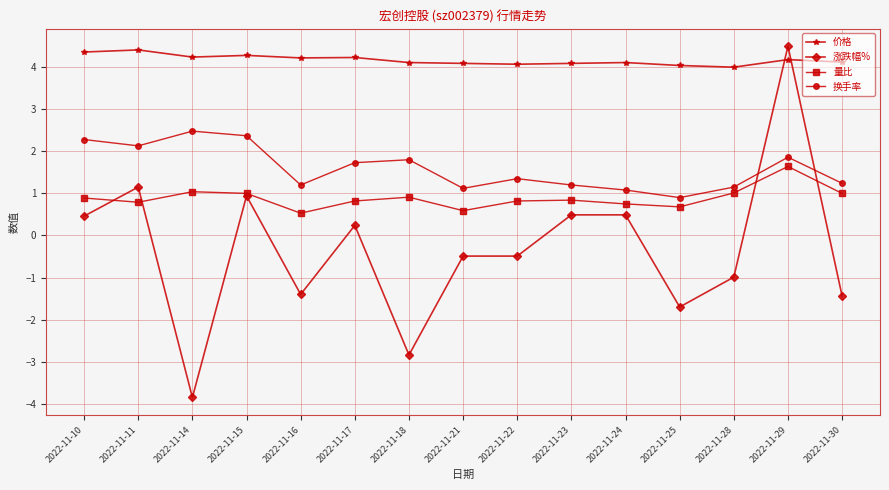

Rank the series by their maximum value, from lowest to highest.

量比, 换手率, 价格, 涨跌幅%